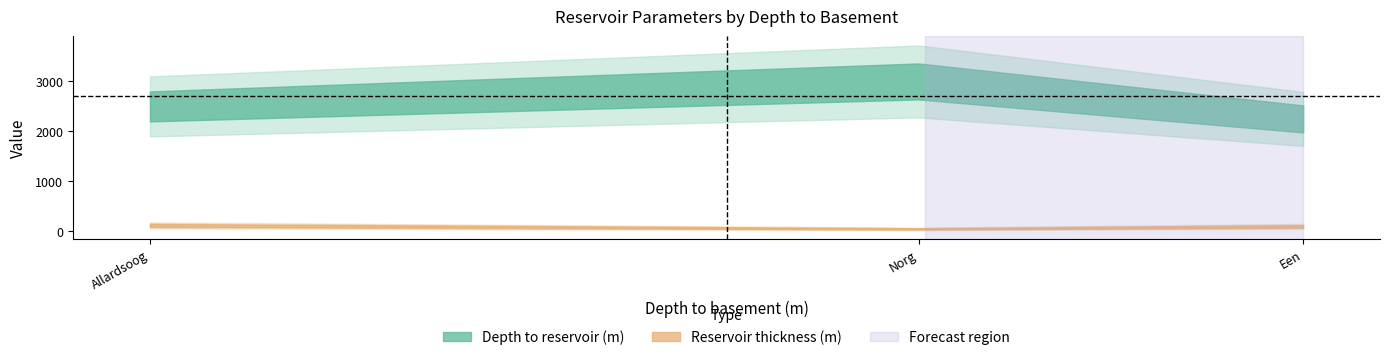

What is the difference between the highest and lowest values at Norg?

2950